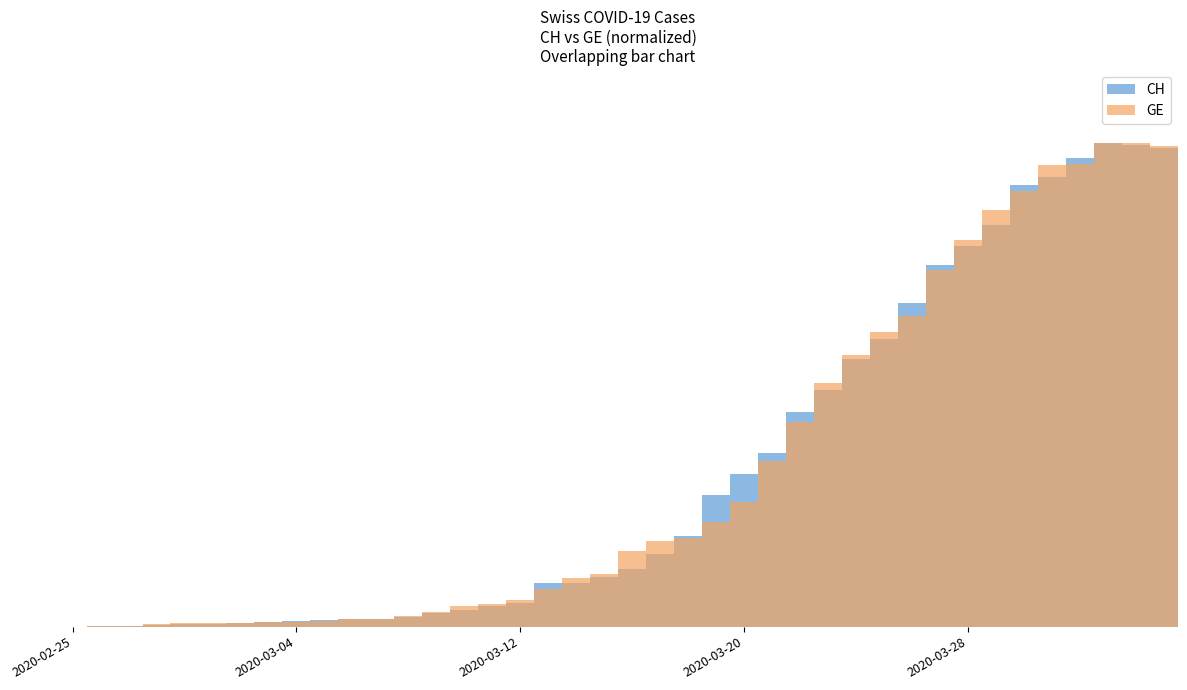

Which series has the widest spread of values?

CH